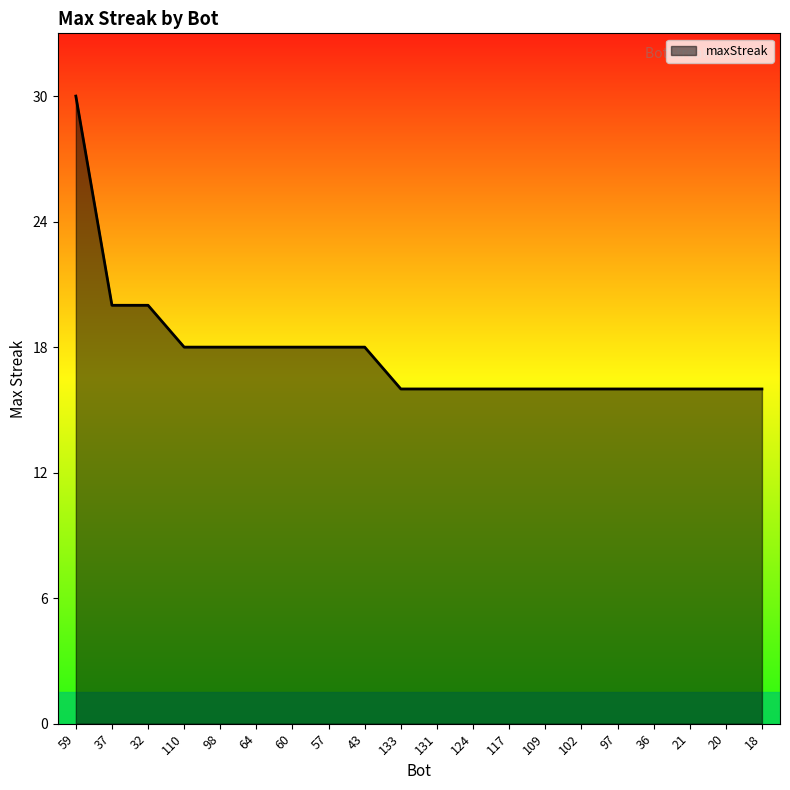

What is the difference between the values at 32 and 109?

4